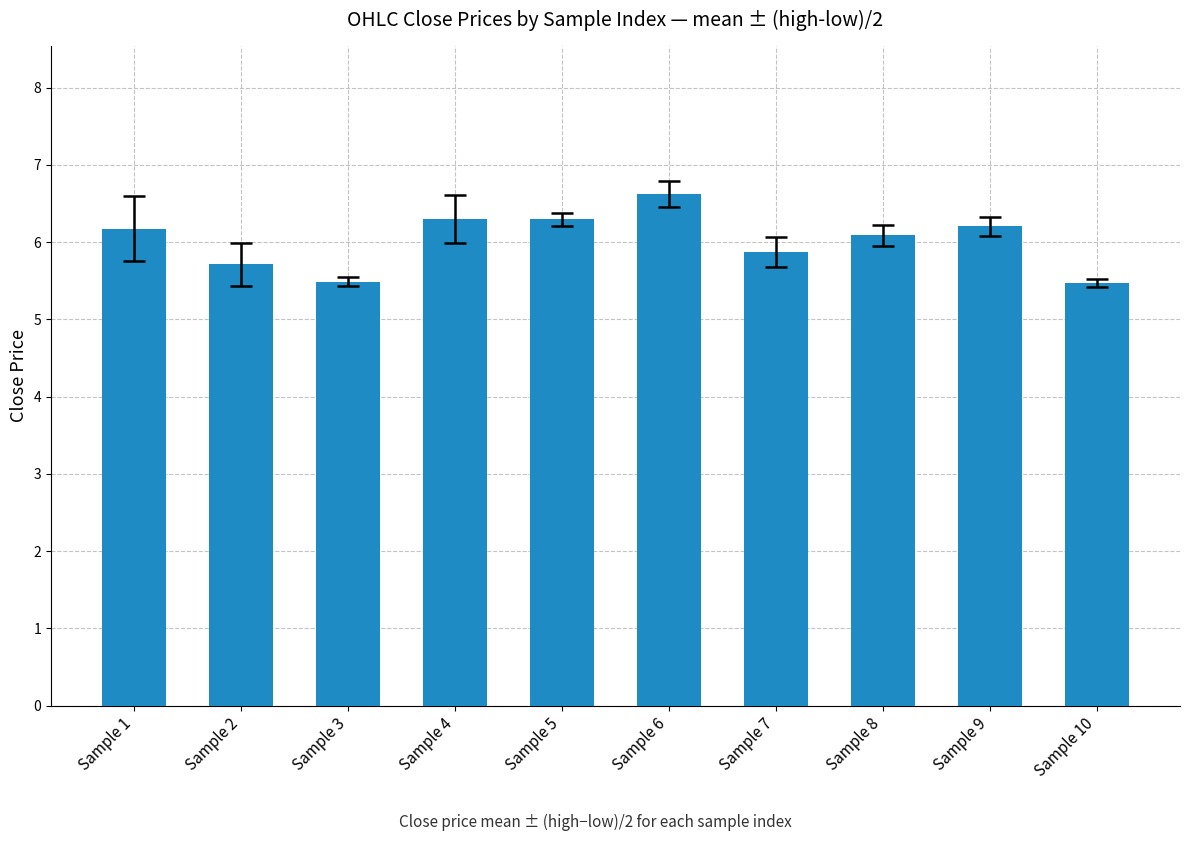

What is the maximum value shown in the chart?

6.6